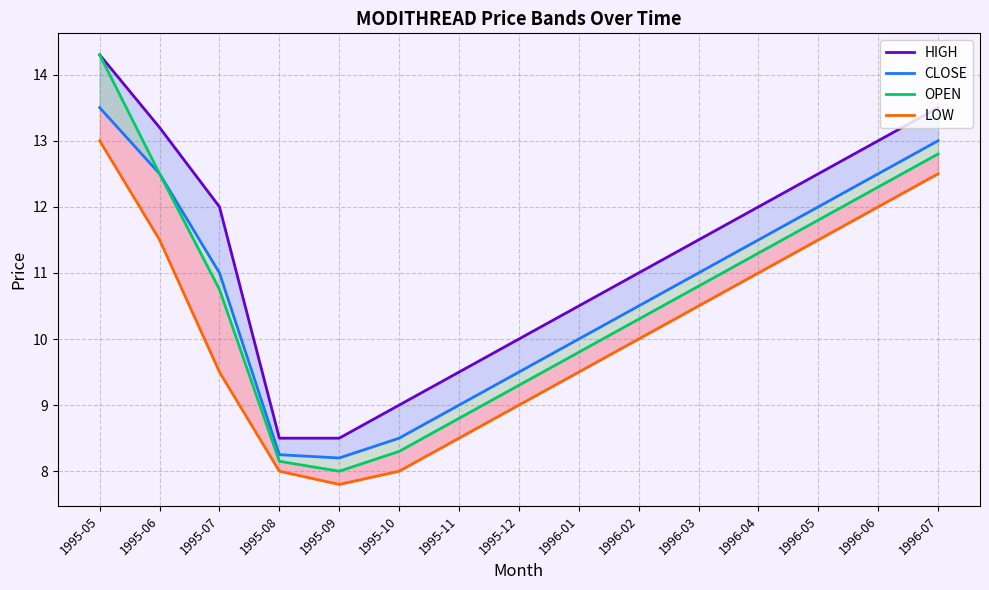

Rank the series by their maximum value, from highest to lowest.

HIGH, OPEN, CLOSE, LOW